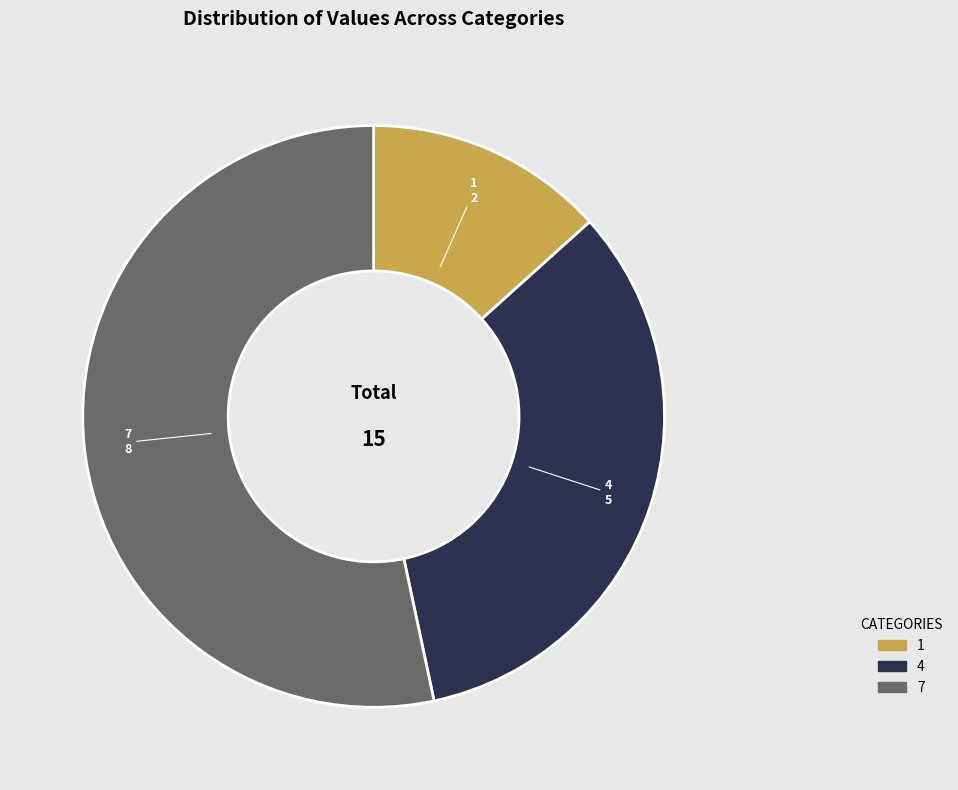

Does 7 represent more than half of the total?

Yes